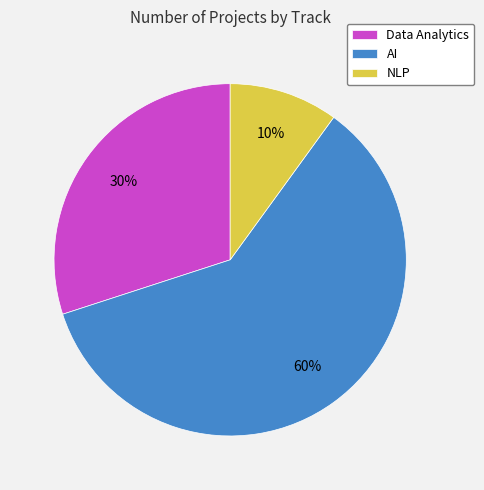

Rank the categories by value from highest to lowest.

AI, Data Analytics, NLP